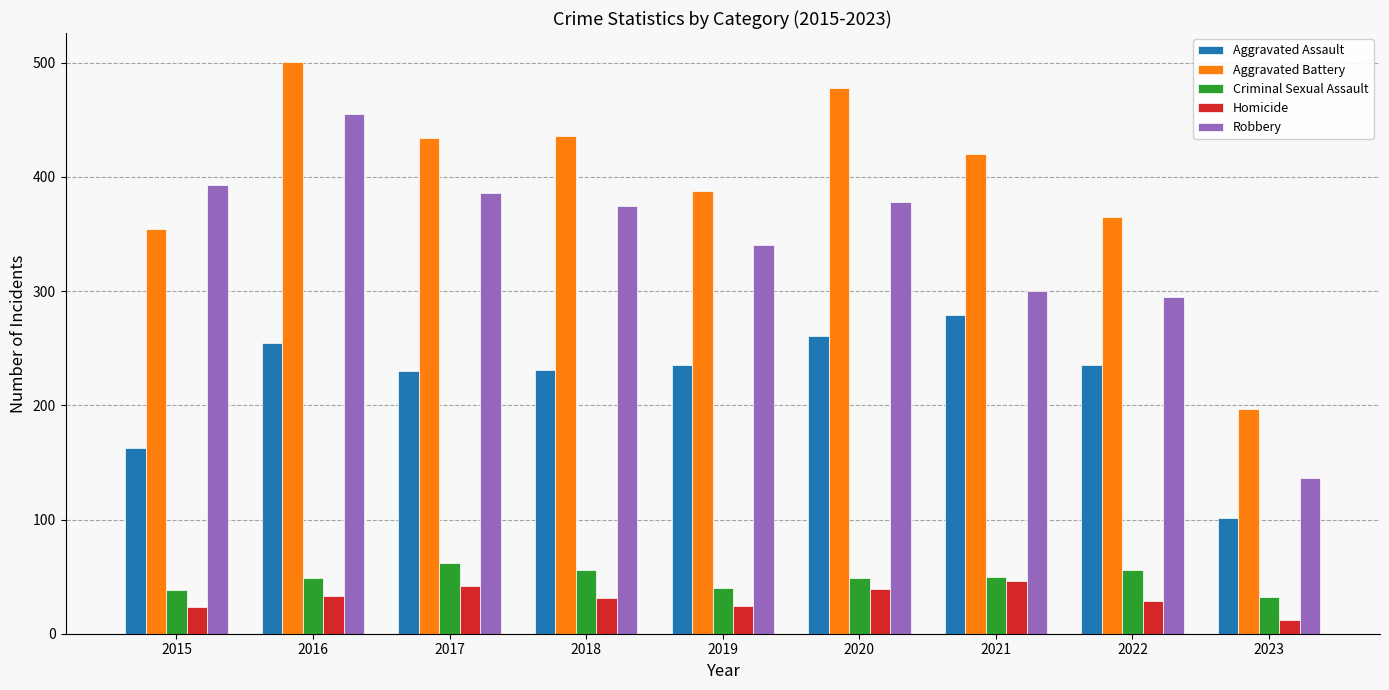

True or false: Robbery has a value of 130 at 2021.

False